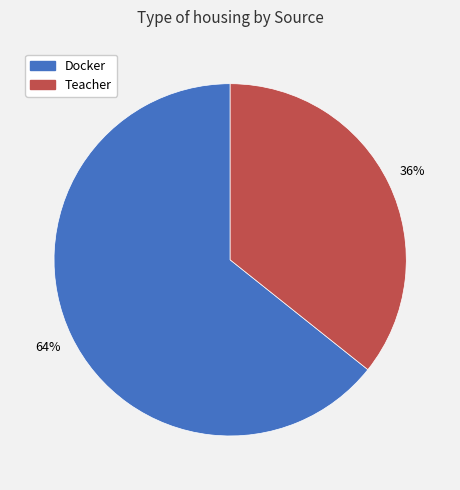

What percentage is the Teacher slice, to the nearest percent?

36%